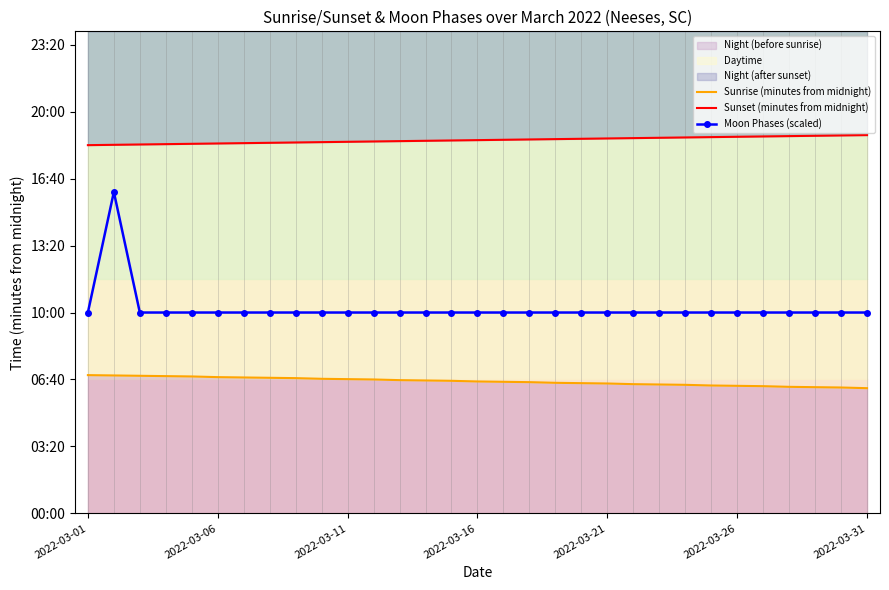

True or false: Moon Phases (scaled) and Sunset (minutes from midnight) cross at least once.

False